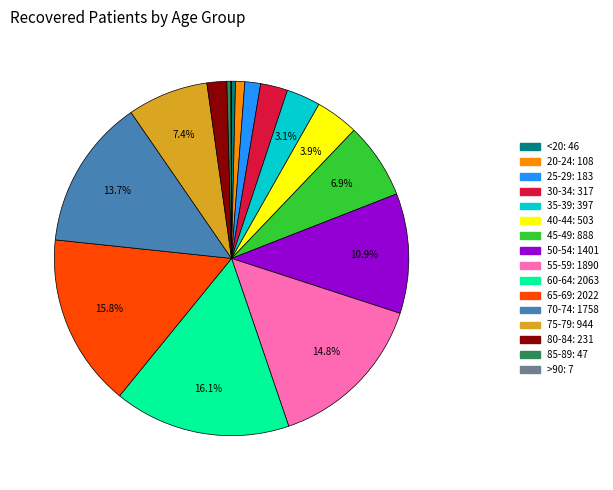

How much of the chart is everything except 65-69?

84.2%